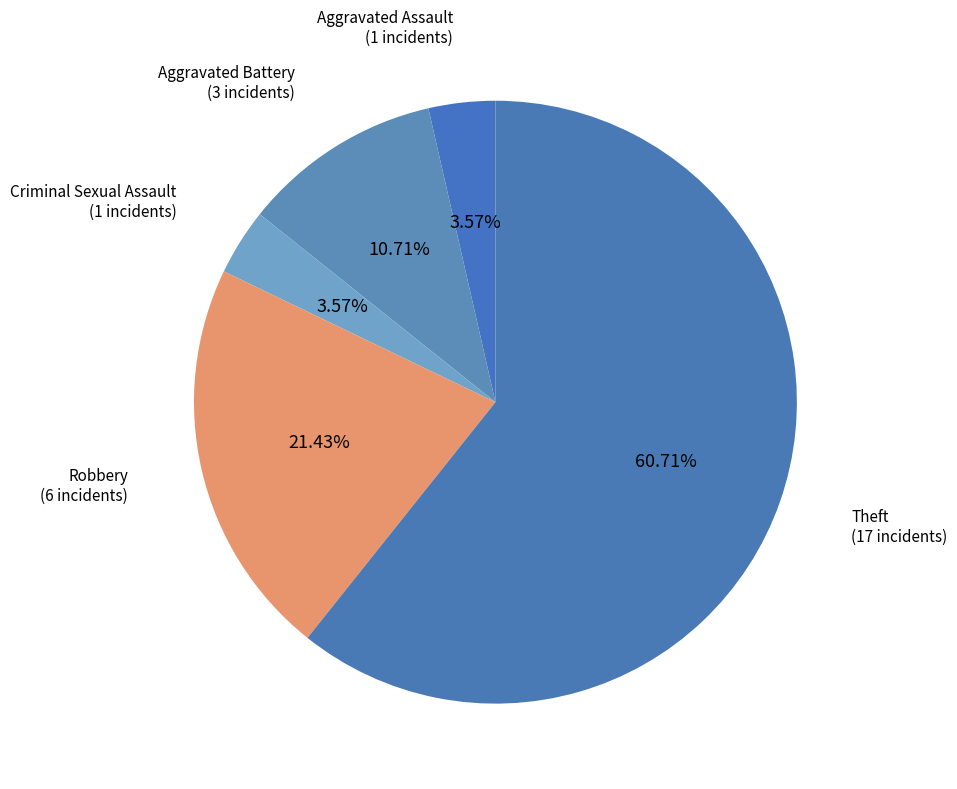

Is the sum of Aggravated Battery and Aggravated Assault greater than half?

No